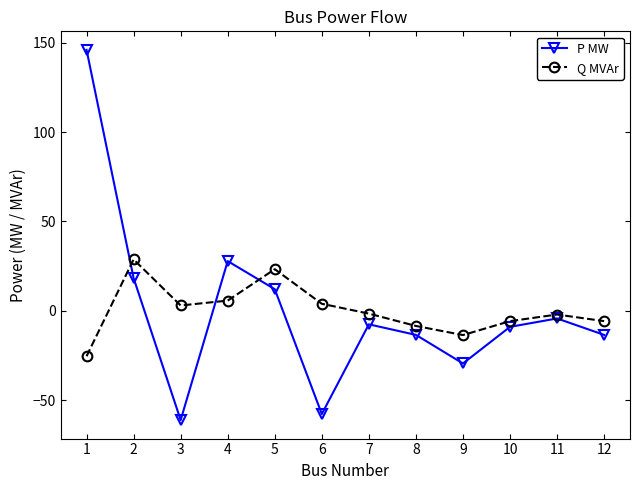

The value of P MW at 1 is 214.3. True or false?

False